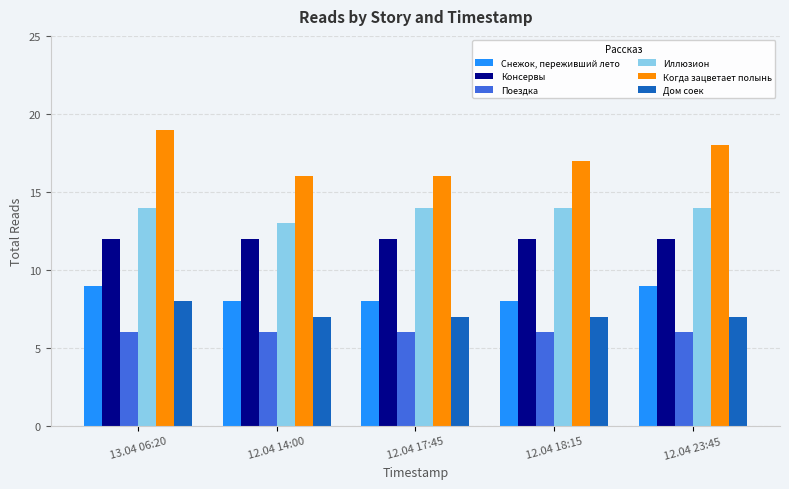

Is the value of Снежок, переживший лето at 12.04 23:45 greater than the value of Когда зацветает полынь at 12.04 17:45?

No